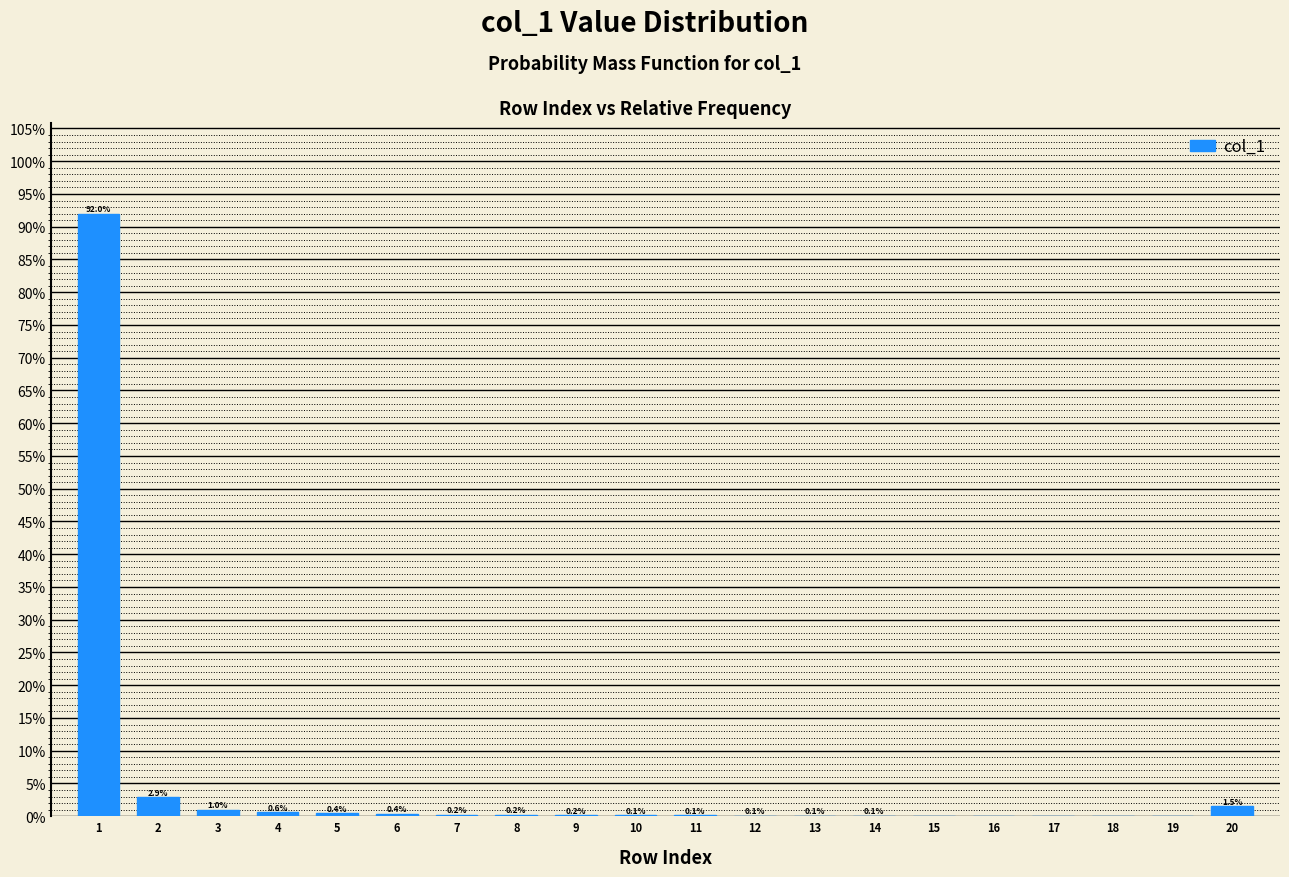

Is it true that the value at 4 is 0.6?

True